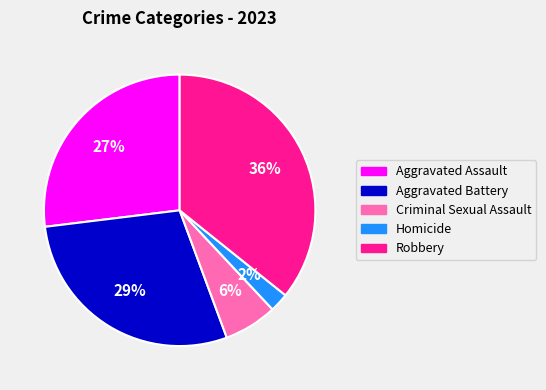

Does Homicide represent more than half of the total?

No